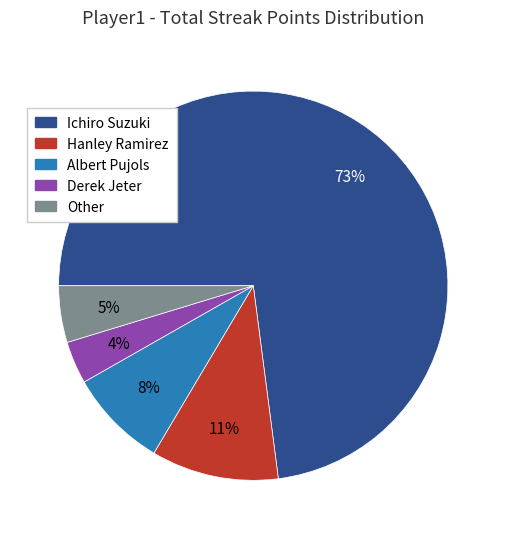

Rank the categories by value from highest to lowest.

Ichiro Suzuki, Hanley Ramirez, Albert Pujols, Other, Derek Jeter